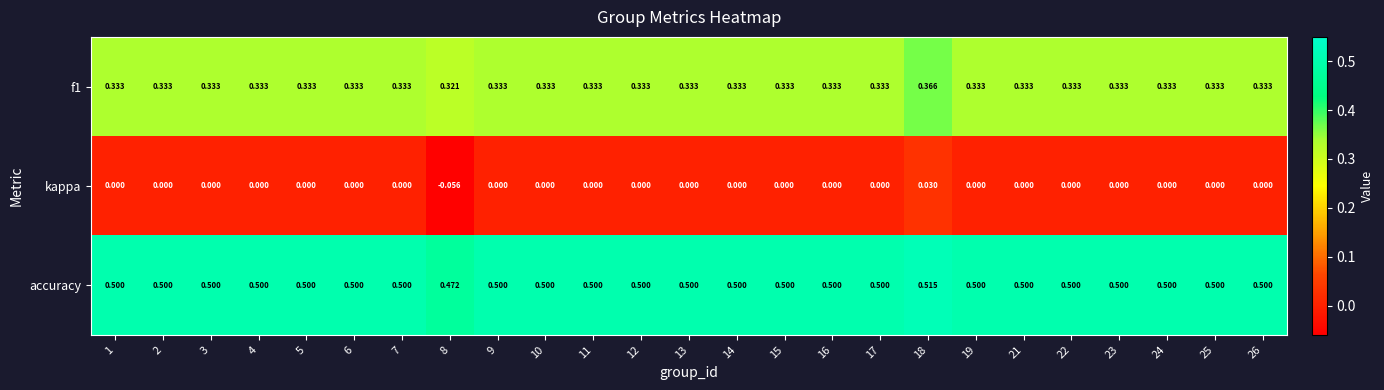

Which series has the largest total across all categories?

accuracy